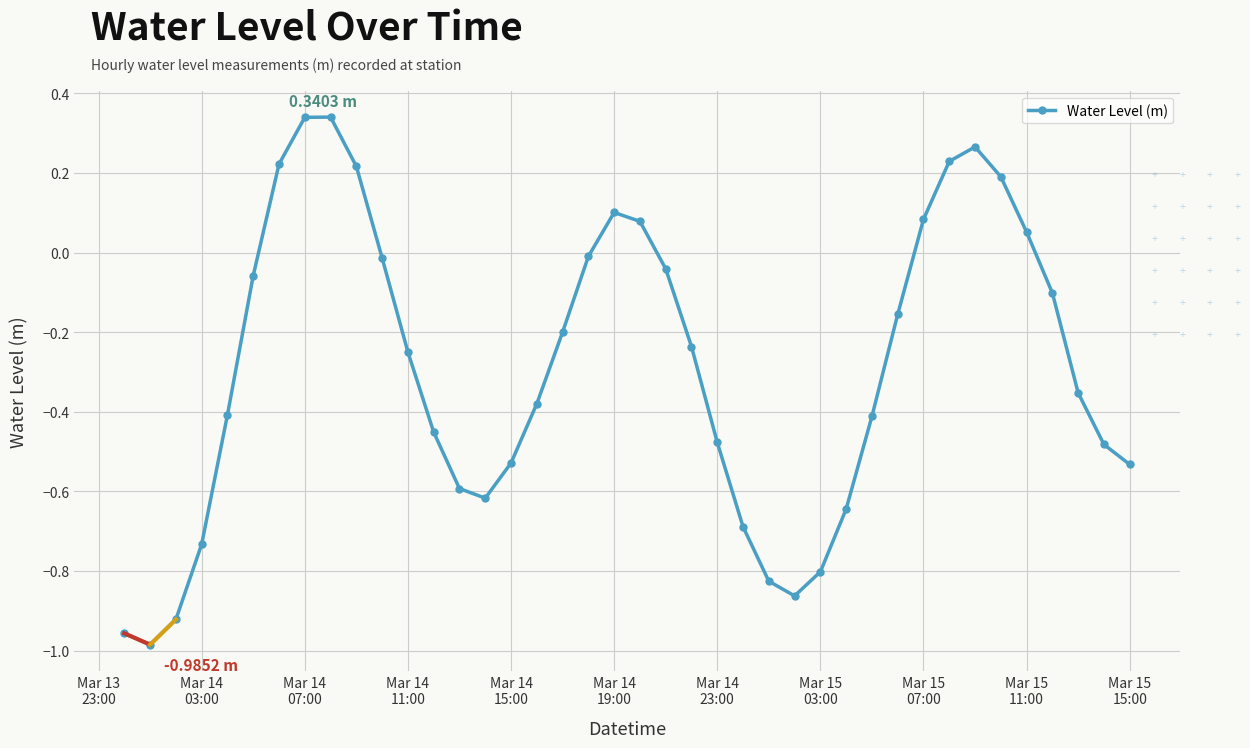

What is the difference between the second highest and second lowest values?

1.3